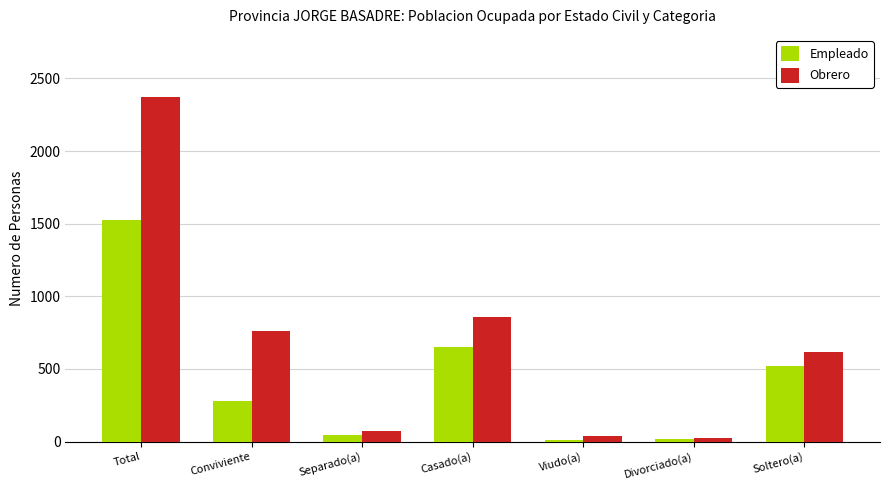

How many values in the Obrero series are below 614?

3